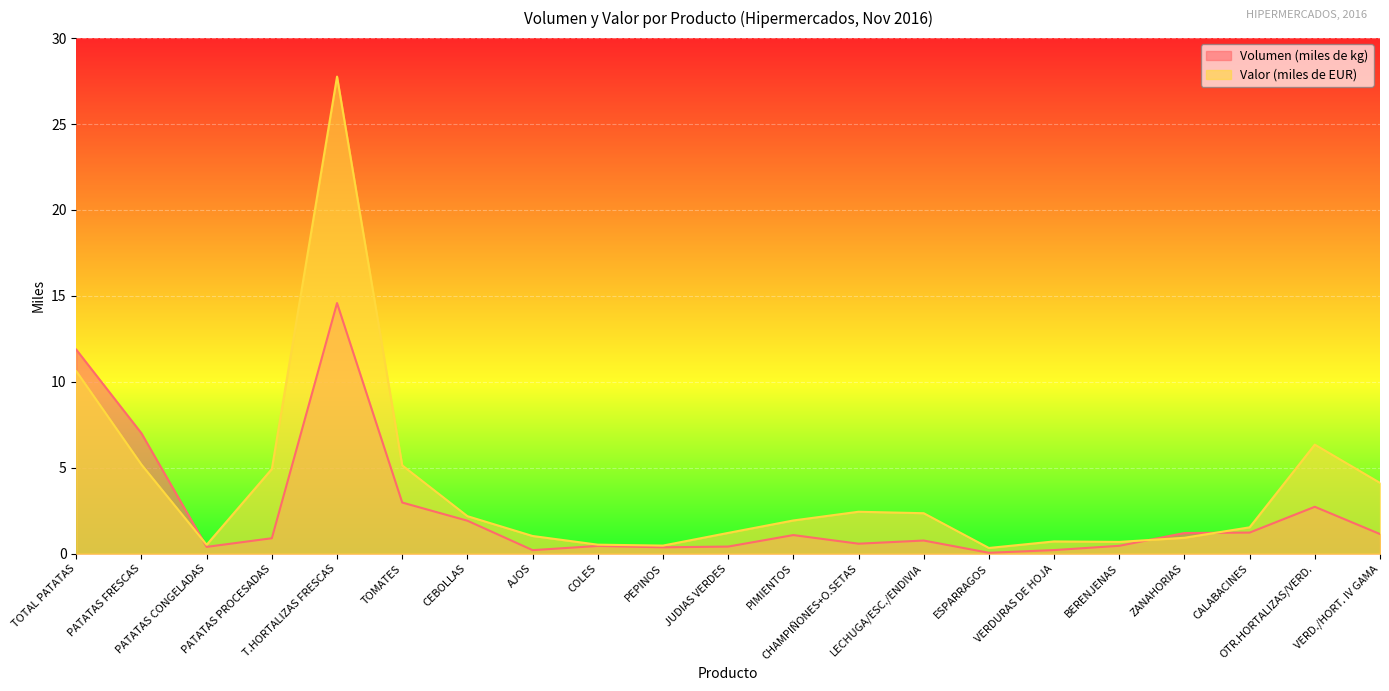

What is the difference between the highest and lowest values at PATATAS PROCESADAS?

4.0